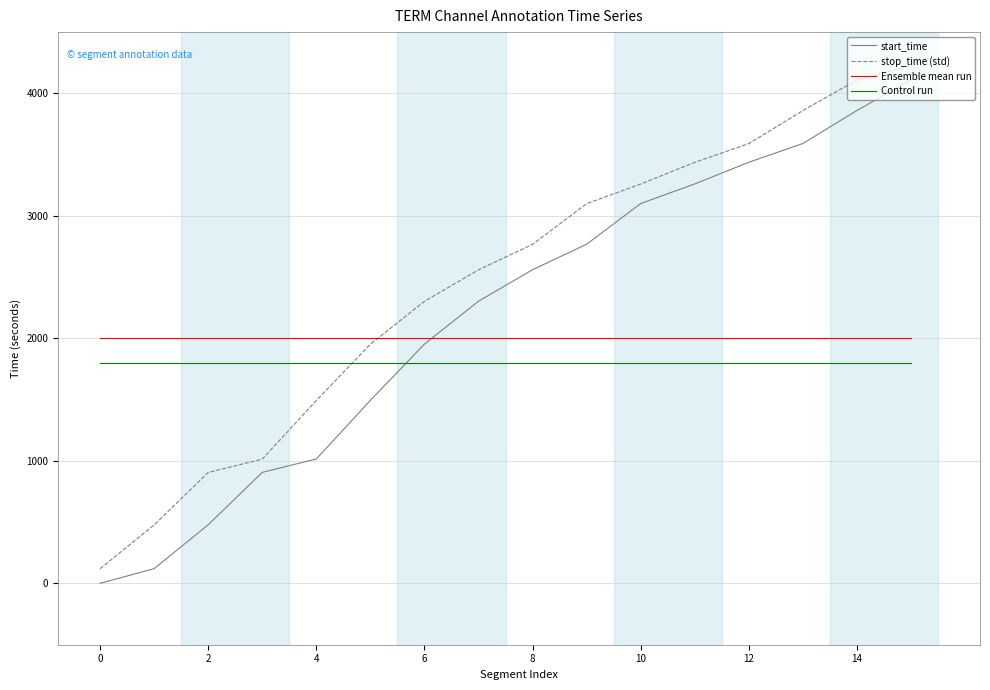

Which series has the largest total across all categories?

stop_time (std)